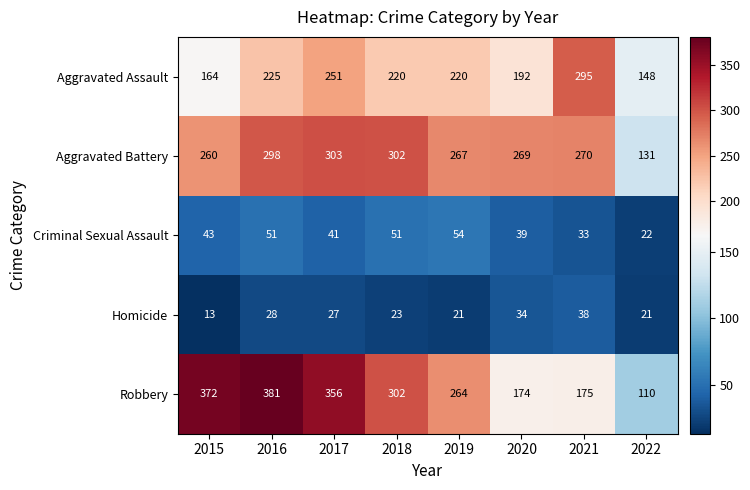

How many distinct data groups are displayed?

5